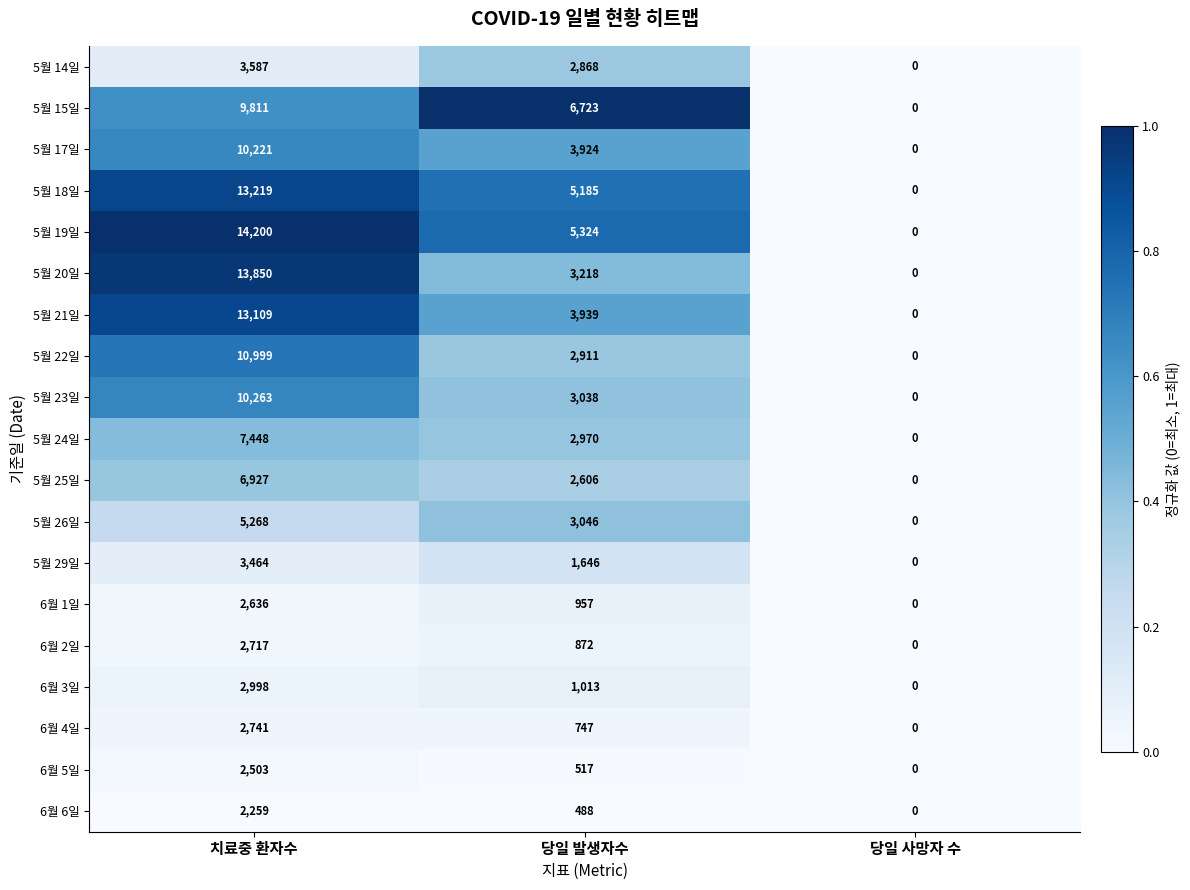

True or false: 5월 18일 has a value of -6958 at 당일 사망자 수.

False